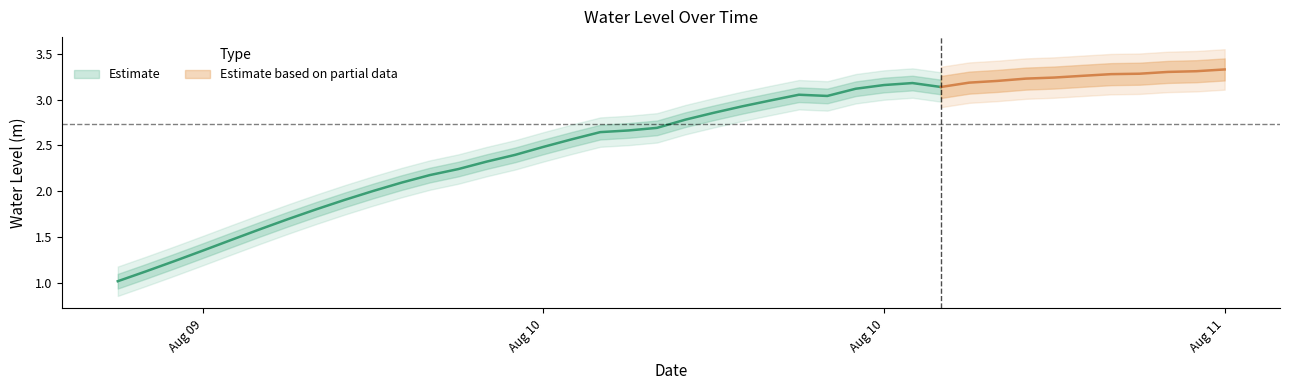

Reading left to right, what are all the values shown in this chart?

1.0	1.1	1.2	1.4	1.5	1.6	1.7	1.8	1.9	2.0	2.1	2.2	2.2	2.3	2.4	2.5	2.6	2.6	2.7	2.7	2.8	2.9	2.9	3.0	3.1	3.0	3.1	3.2	3.2	3.1	3.2	3.2	3.2	3.2	3.3	3.3	3.3	3.3	3.3	3.3